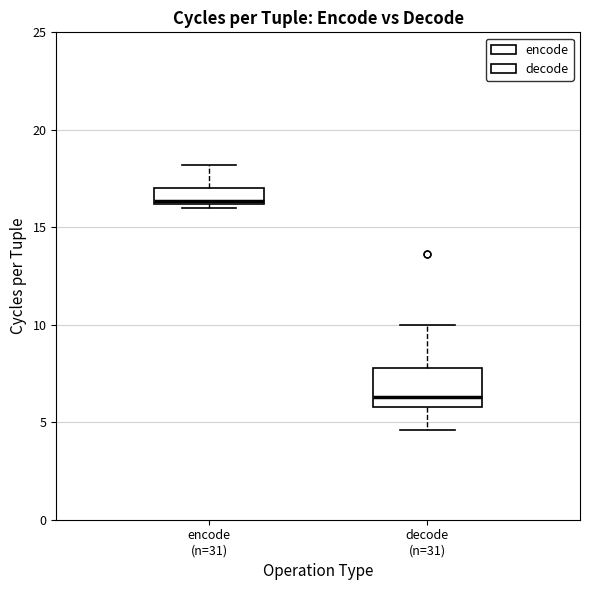

Which box's median line is the highest?

encode (n=31)